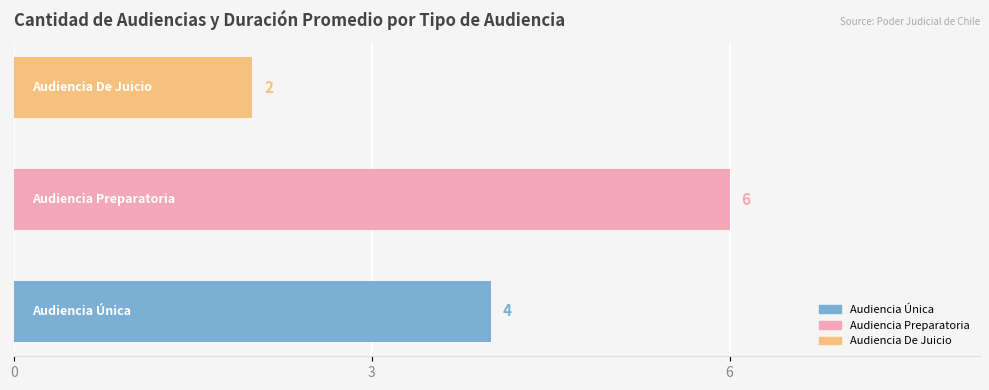

What is the maximum value shown in the chart?

6